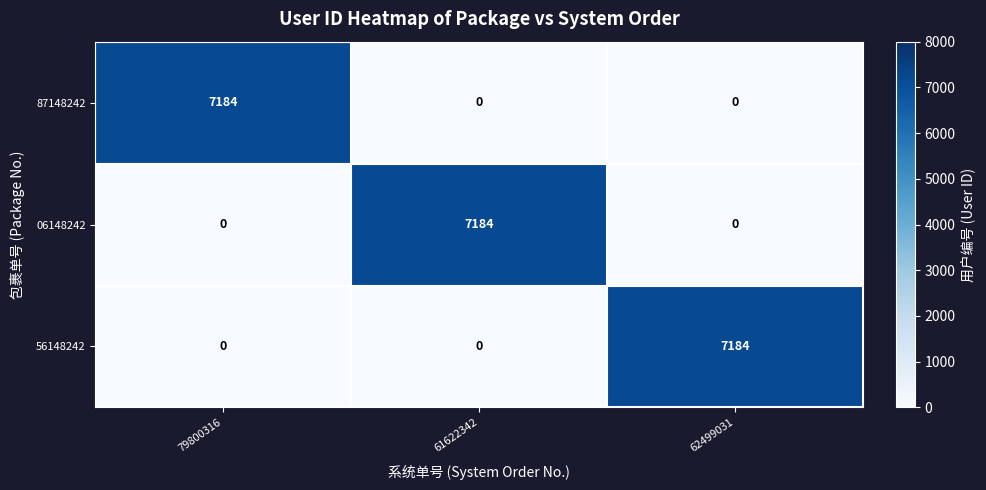

Is it true that 87148242 equals -2453 at 61622342?

False